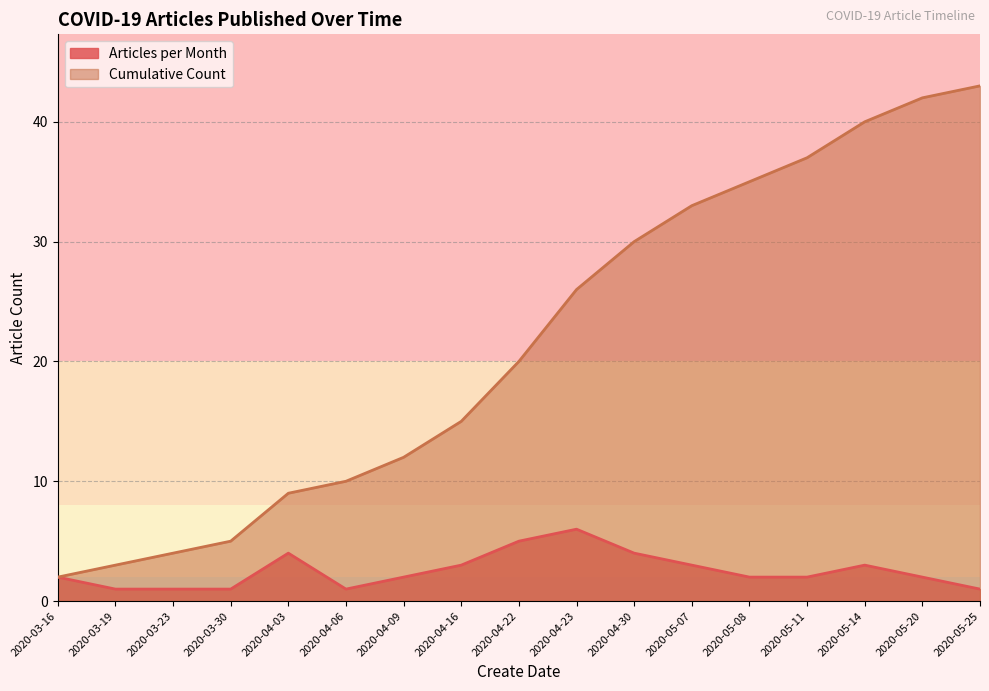

What is the maximum value for Cumulative Count?

43